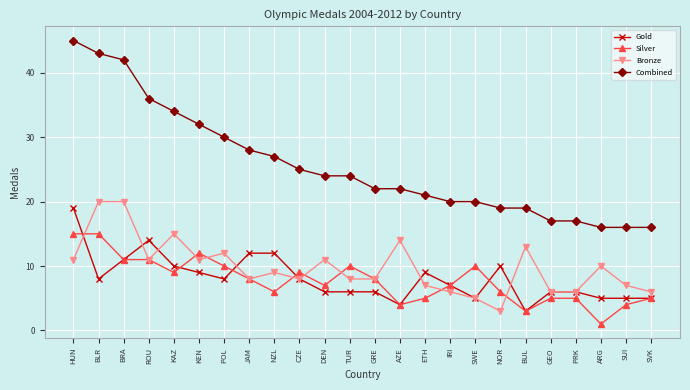

Rank the series at NOR from lowest to highest value.

Bronze, Silver, Gold, Combined